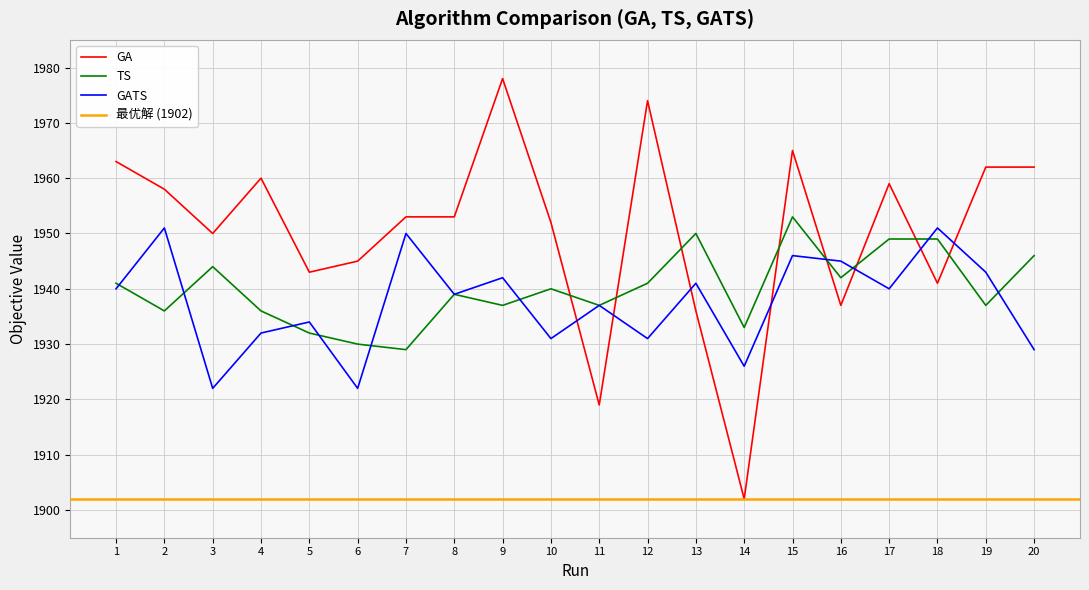

Which series changed the most between 5 and 9?

GA